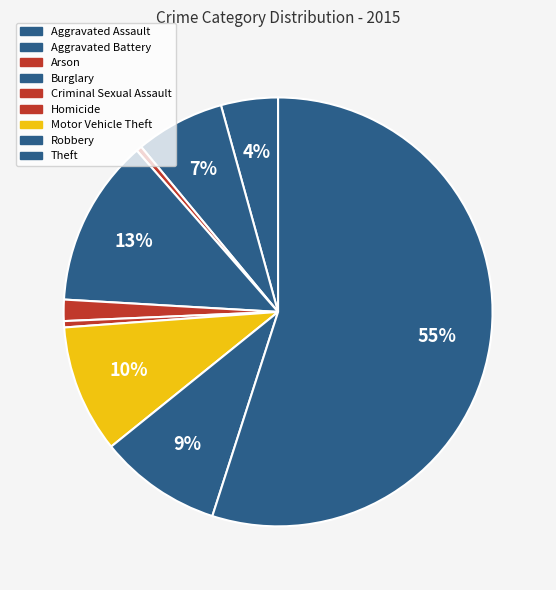

How many segments does this pie chart have?

9